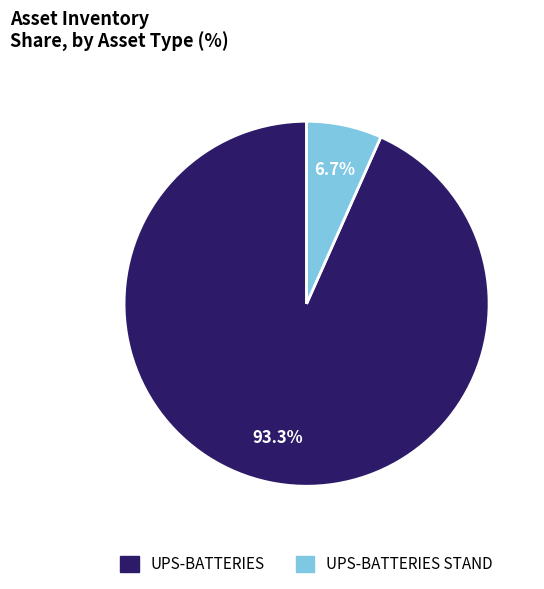

How many segments does this pie chart have?

2